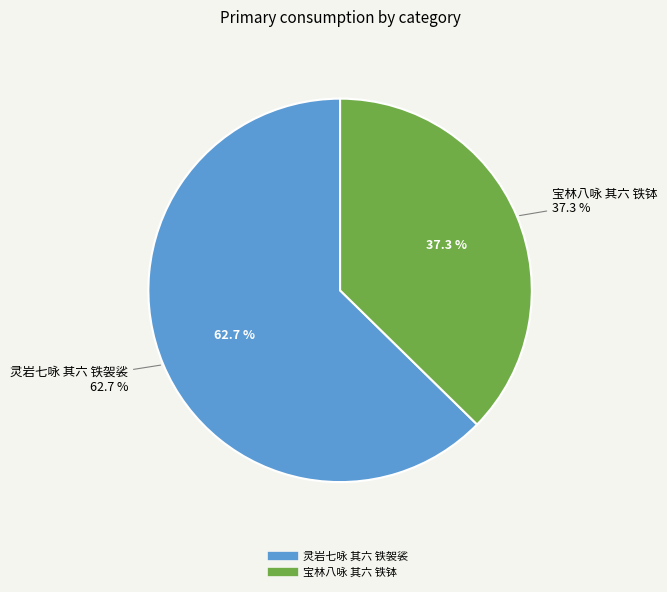

What percentage is NOT represented by 宝林八咏 其六 铁钵?

62.7%